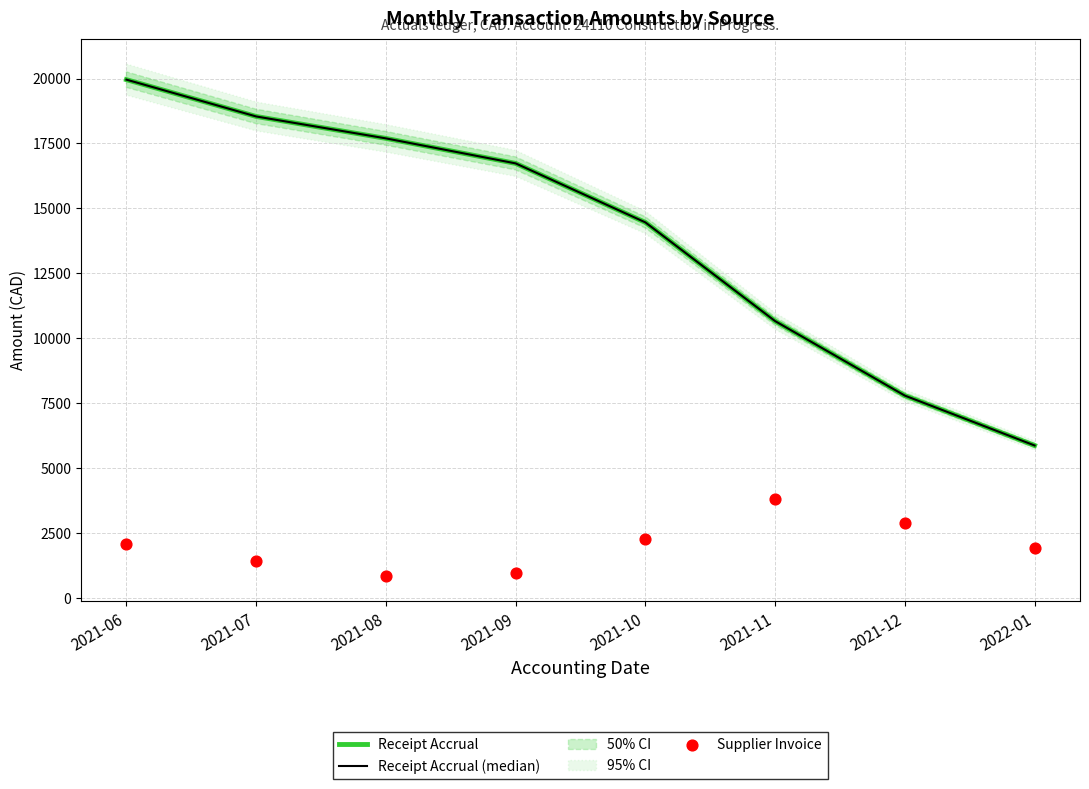

Is the value of Receipt Accrual (median) at 2021-09 greater than the value of Supplier Invoice at 2021-10?

Yes